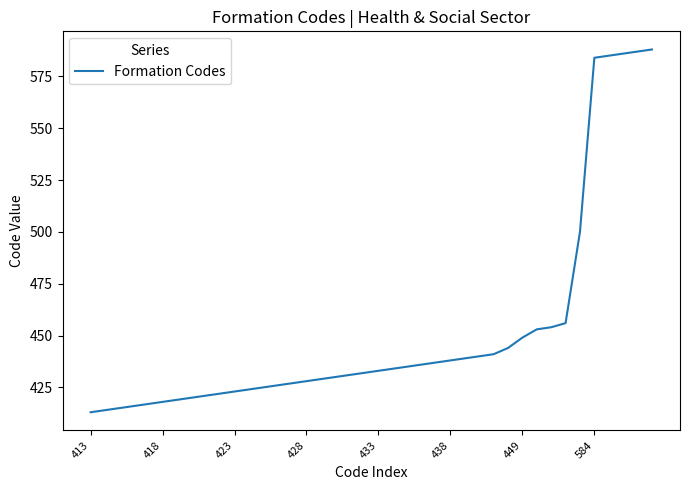

What is the smallest value displayed?

413